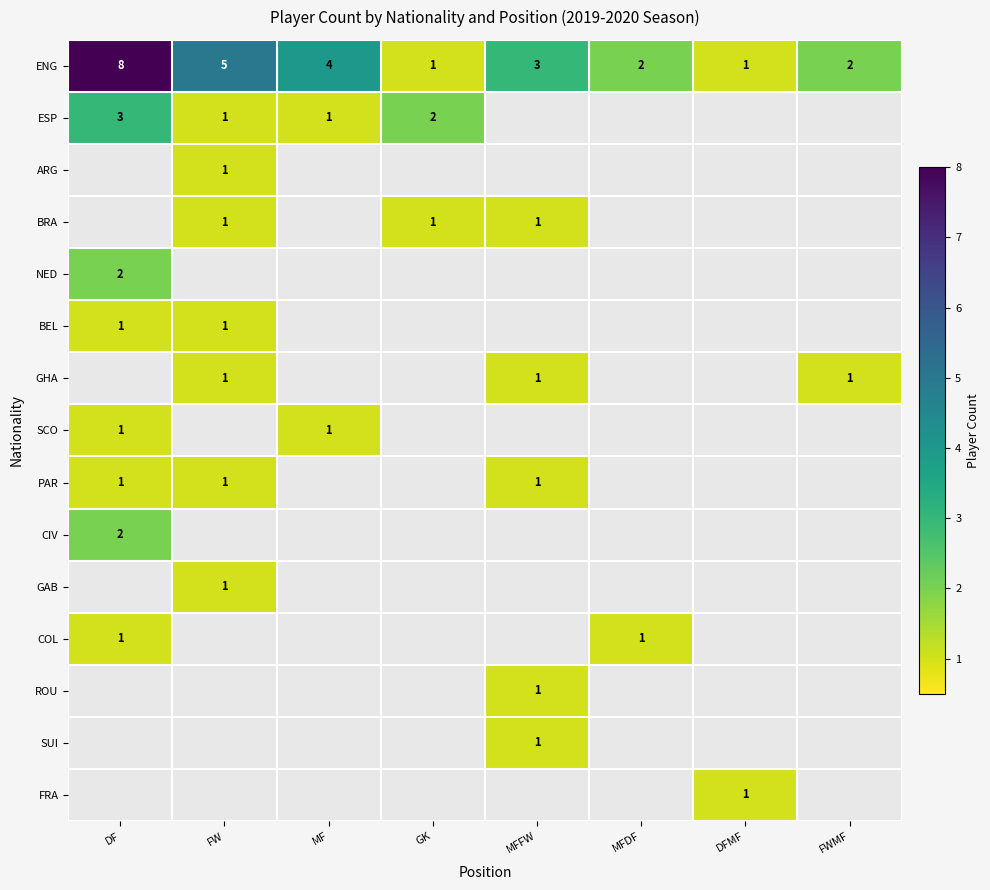

The NED series shows 2 at DF. True or false?

True